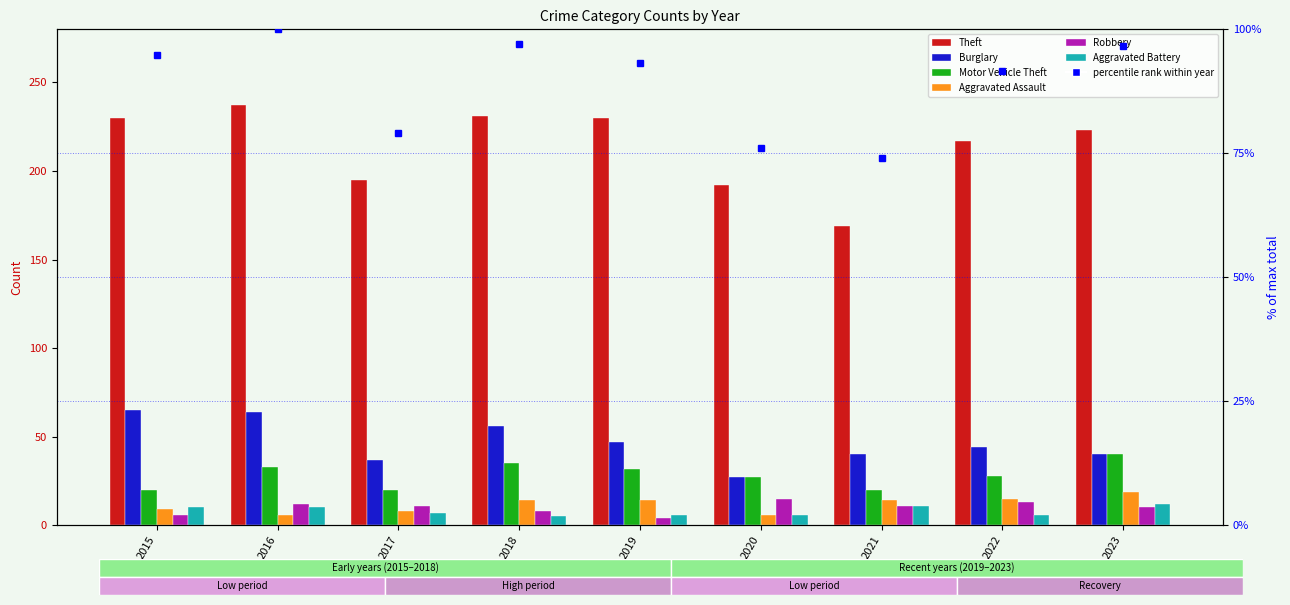

How many values in the Theft series are below 223?

4